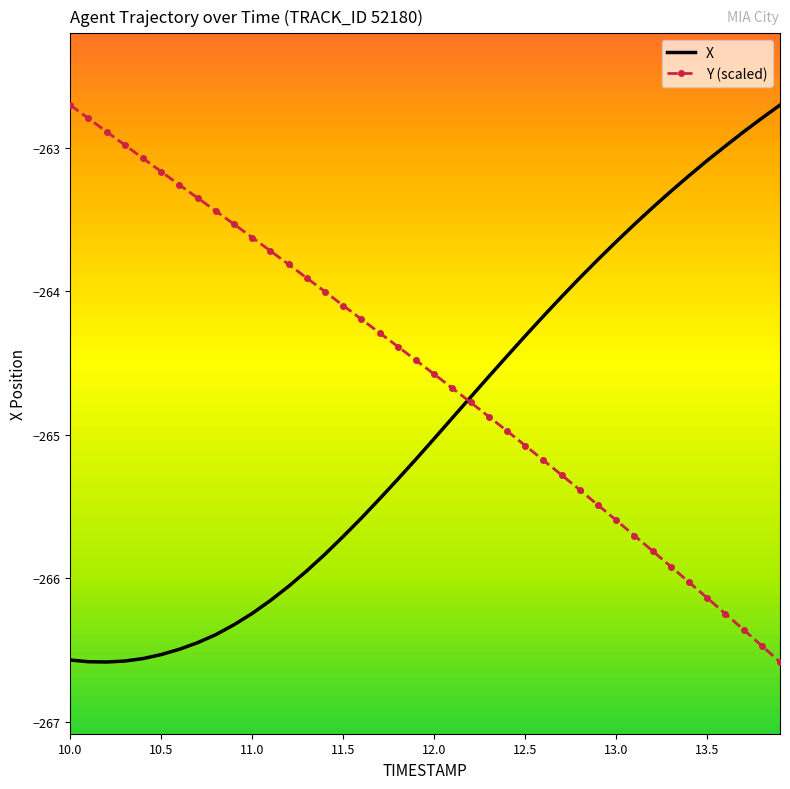

Which series has the largest total across all categories?

Y (scaled)